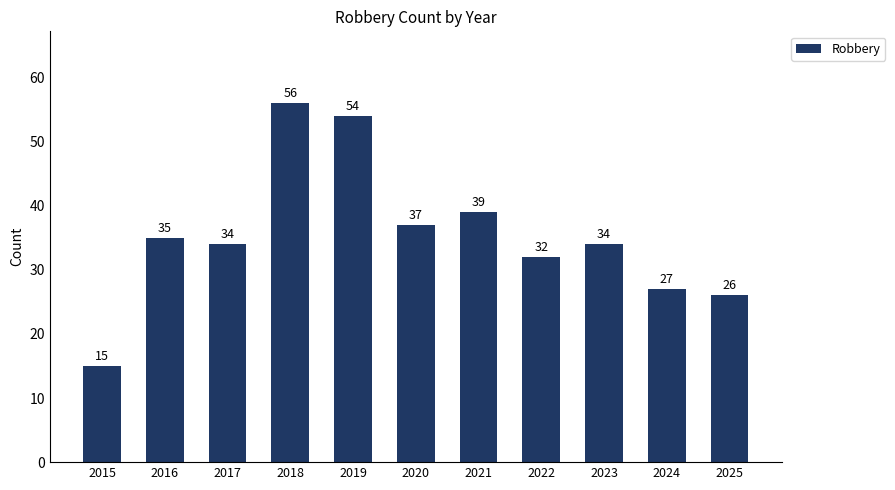

Approximately how many times larger is the value at 2023 compared to 2017?

1.0